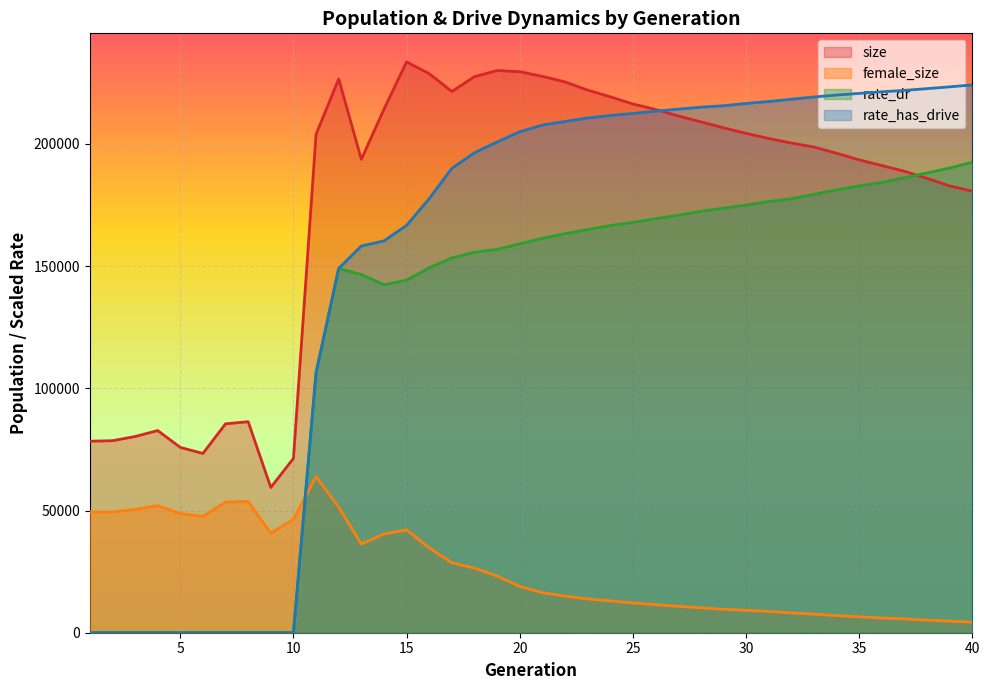

Which series changed the most between 2 and 22?

rate_has_drive